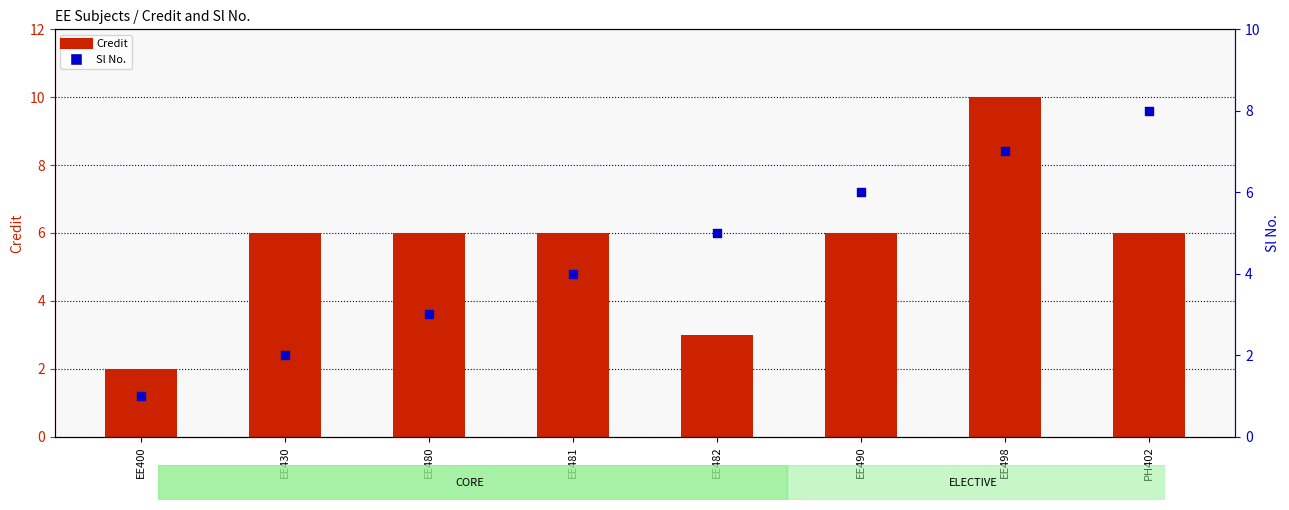

Which series has the largest total across all categories?

Credit